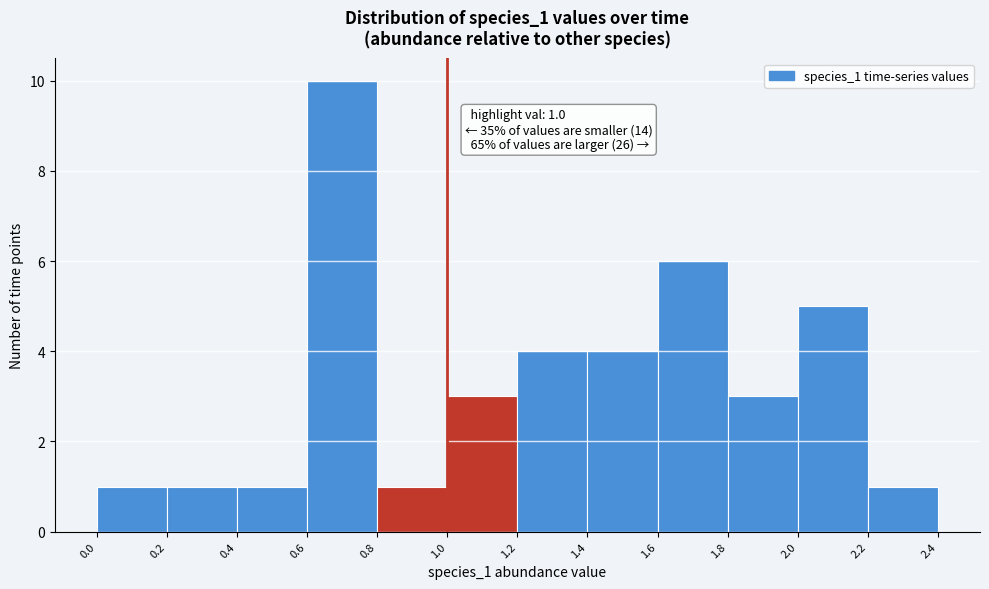

Over which range of the x-axis is the bar tallest?

0.6 to 0.8